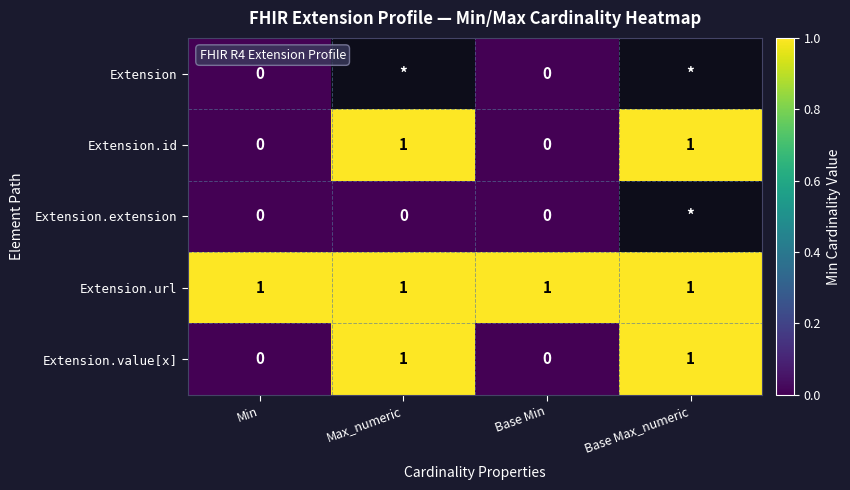

At which category does the chart reach its minimum across all series?

Min